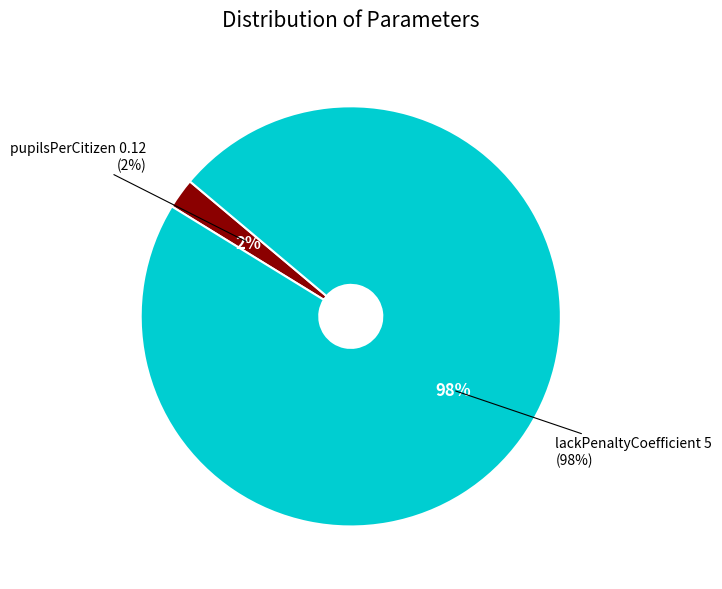

What percentage do pupilsPerCitizen and lackPenaltyCoefficient together represent?

100.0%